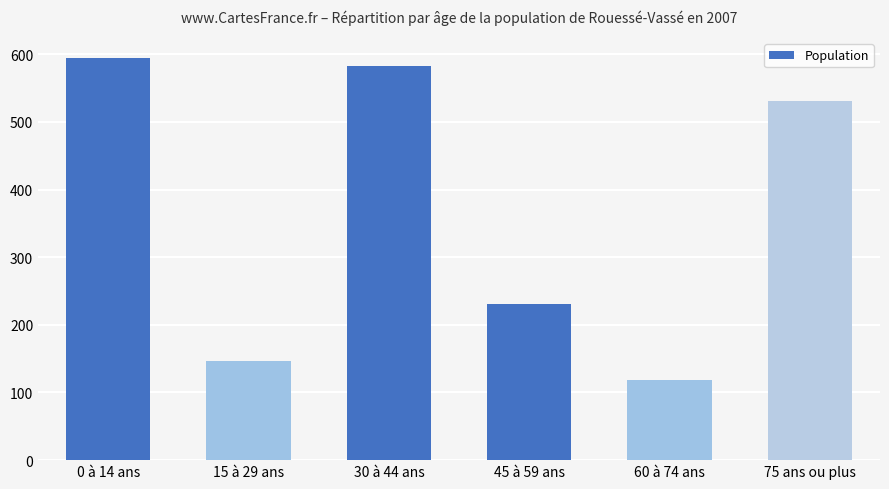

What is the sum of all values?

2202